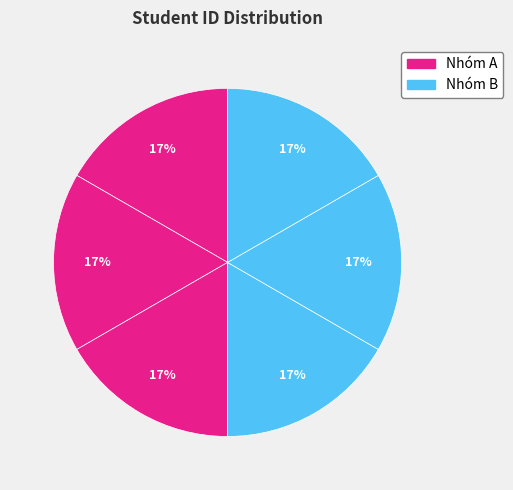

Count the number of slices in the pie.

6